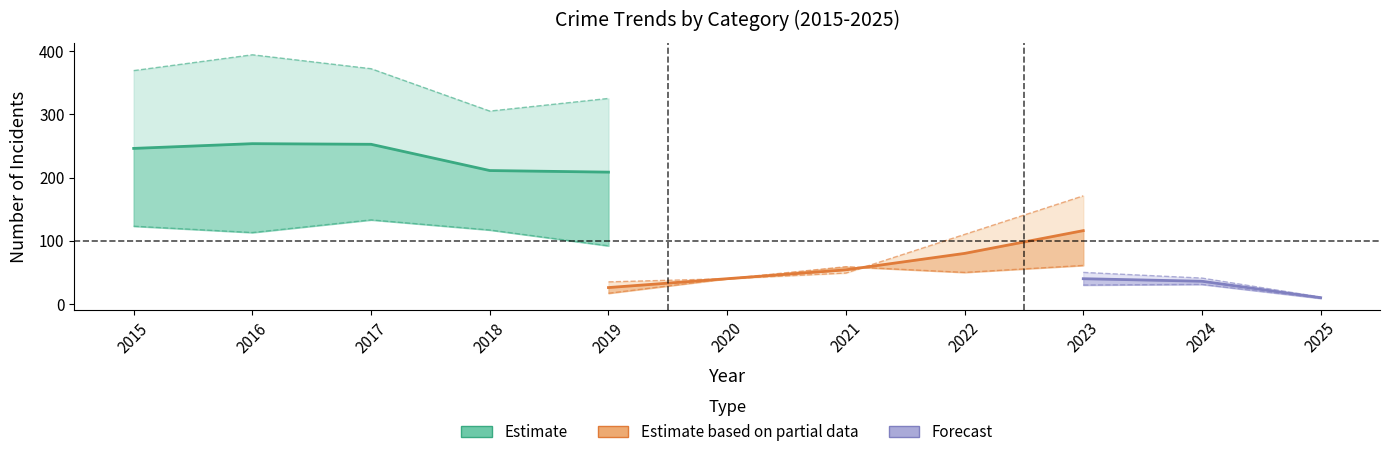

True or false: Robbery has a value of 14 at 2018.

False